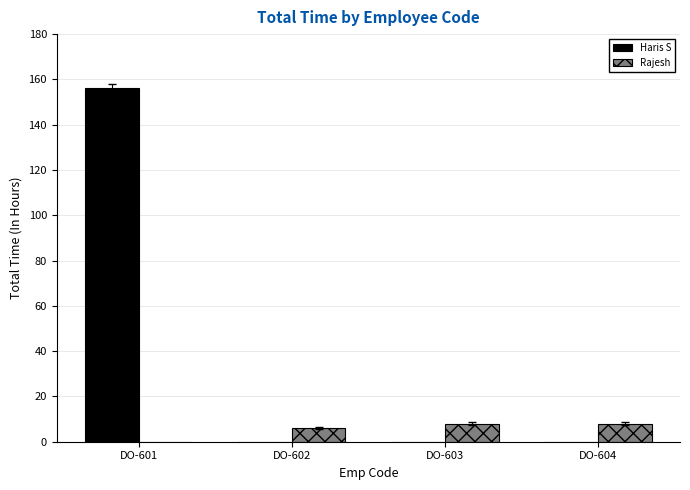

The Haris S series shows 0 at DO-602. True or false?

True